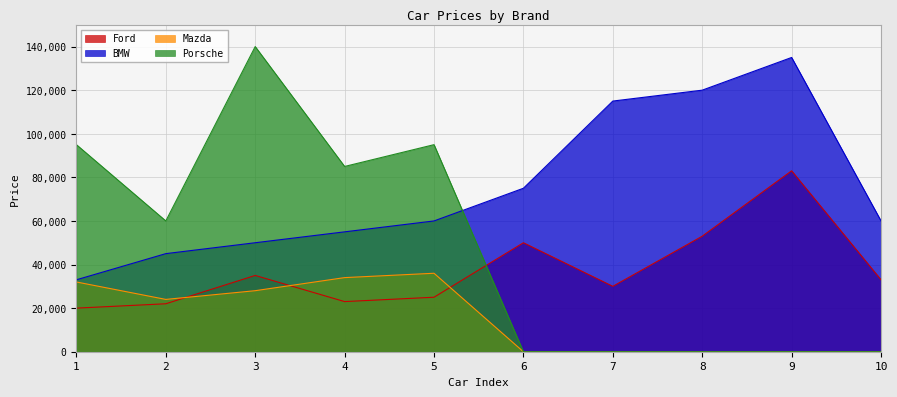

Reading left to right, extract all data points from this chart.

Ford: 1=20000	2=22000	3=35000	4=23000	5=25000	6=50000	7=30000	8=53000	9=83000	10=33000
BMW: 1=33000	2=45000	3=50000	4=55000	5=60000	6=75000	7=115000	8=120000	9=135000	10=60000
Mazda: 1=32000	2=24000	3=28000	4=34000	5=36000	6=0	7=0	8=0	9=0	10=0
Porsche: 1=95000	2=60000	3=140000	4=85000	5=95000	6=0	7=0	8=0	9=0	10=0